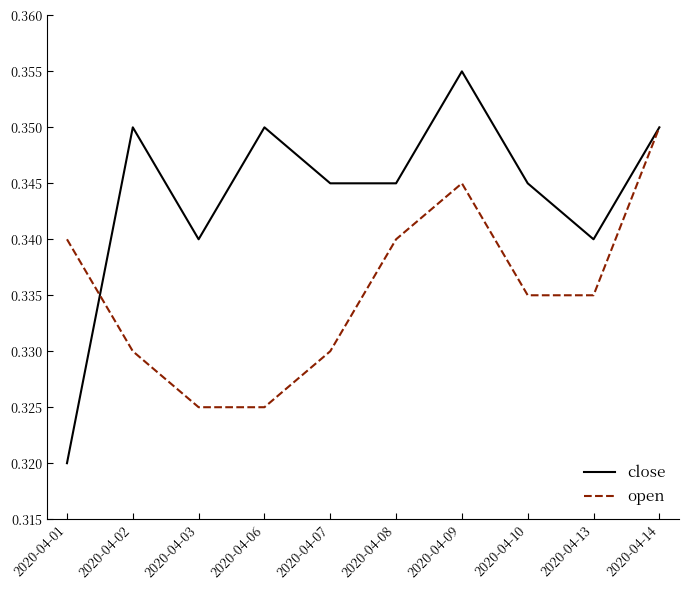

List the series in order of their overall mean, lowest first.

open, close